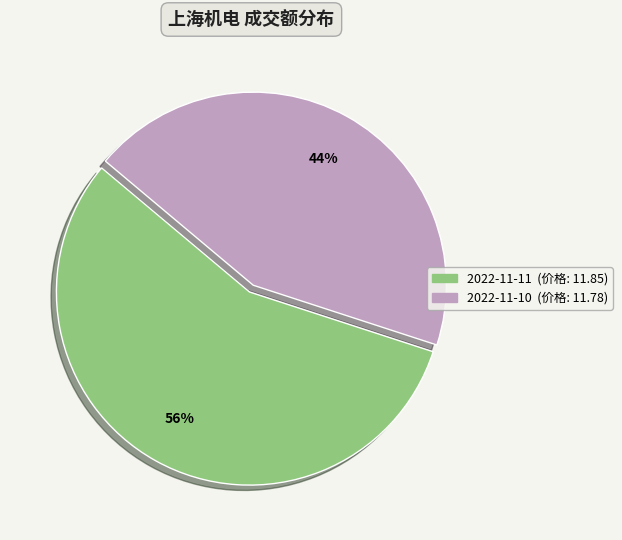

Which slice is the smallest?

2022-11-10